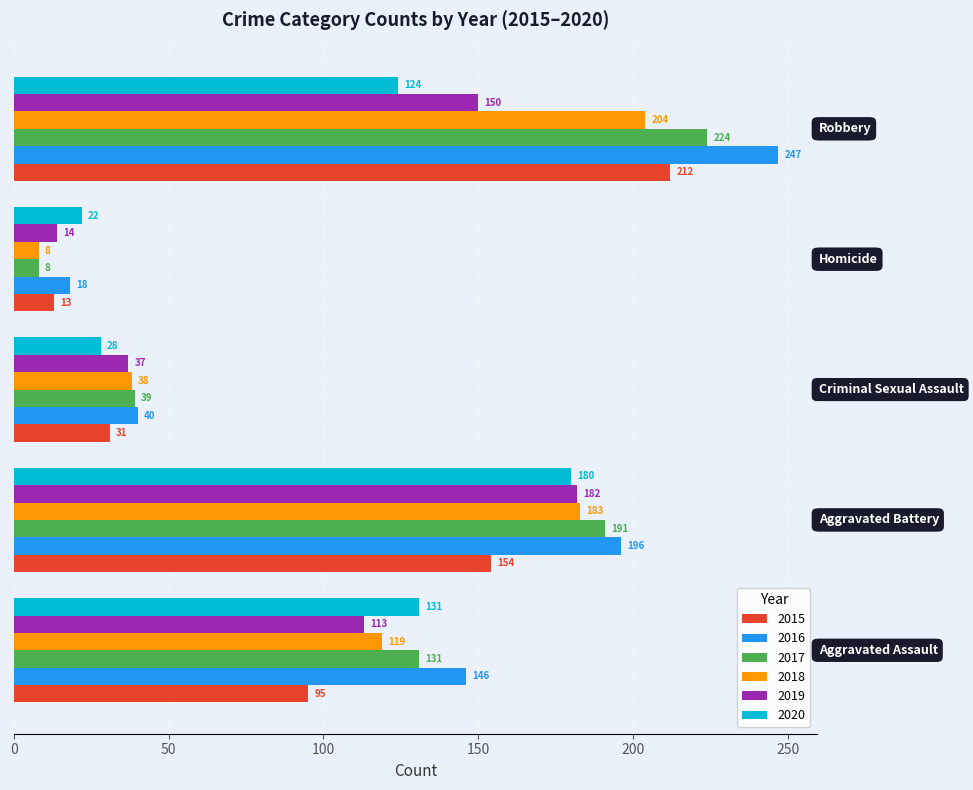

What is the average value of the 2016 series?

129